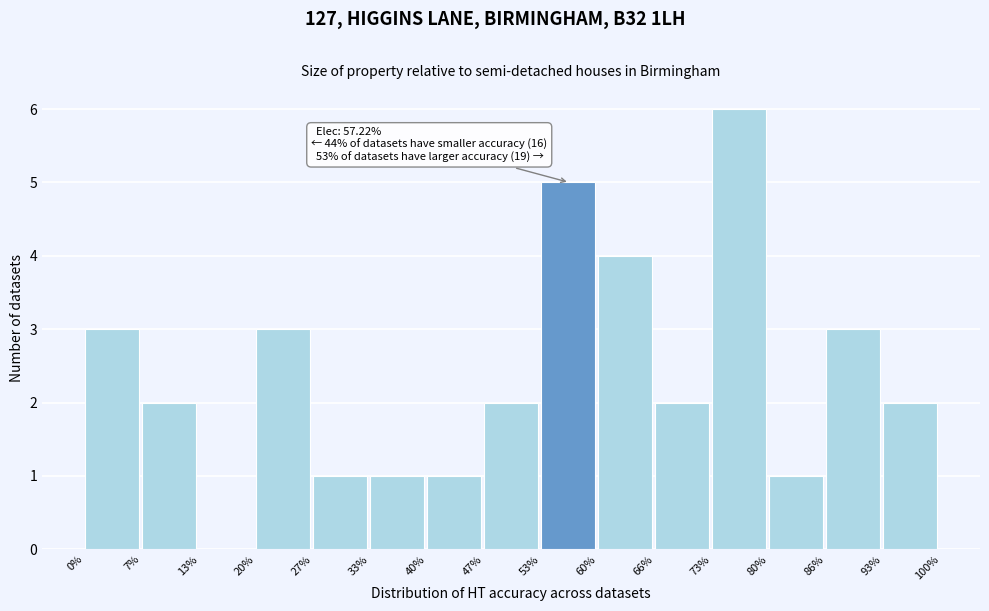

Over which range of the x-axis is the bar tallest?

73% to 80%